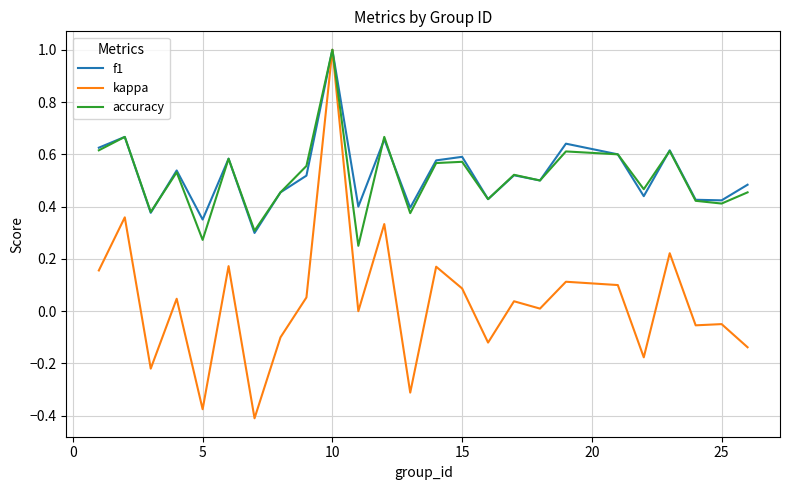

What are all the series names shown in the legend?

f1, kappa, accuracy